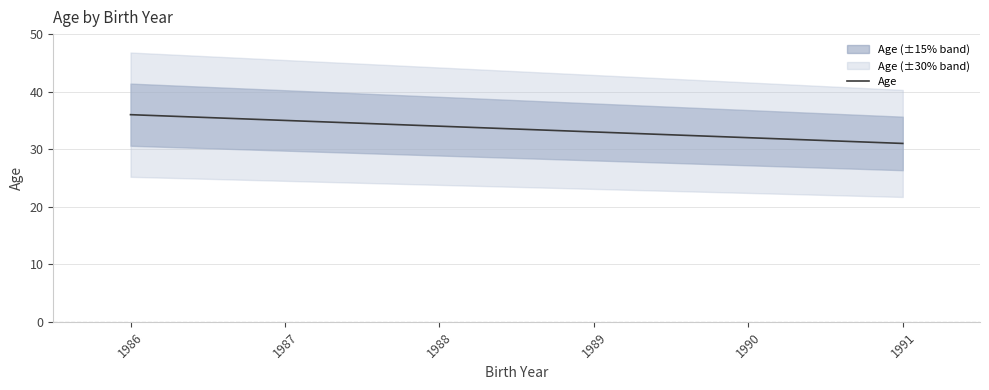

What is the difference between the values at 1991 and 1987?

4